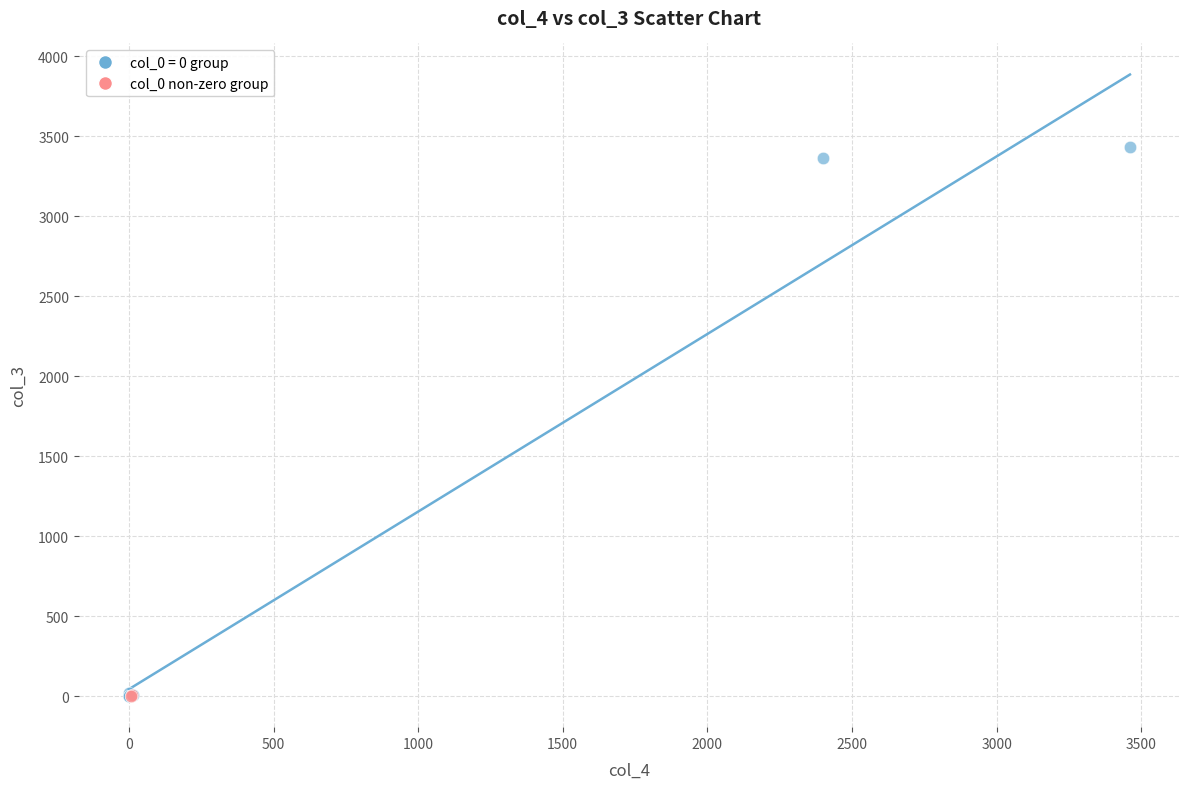

Which series has the widest spread of Y values?

col_0 = 0 group